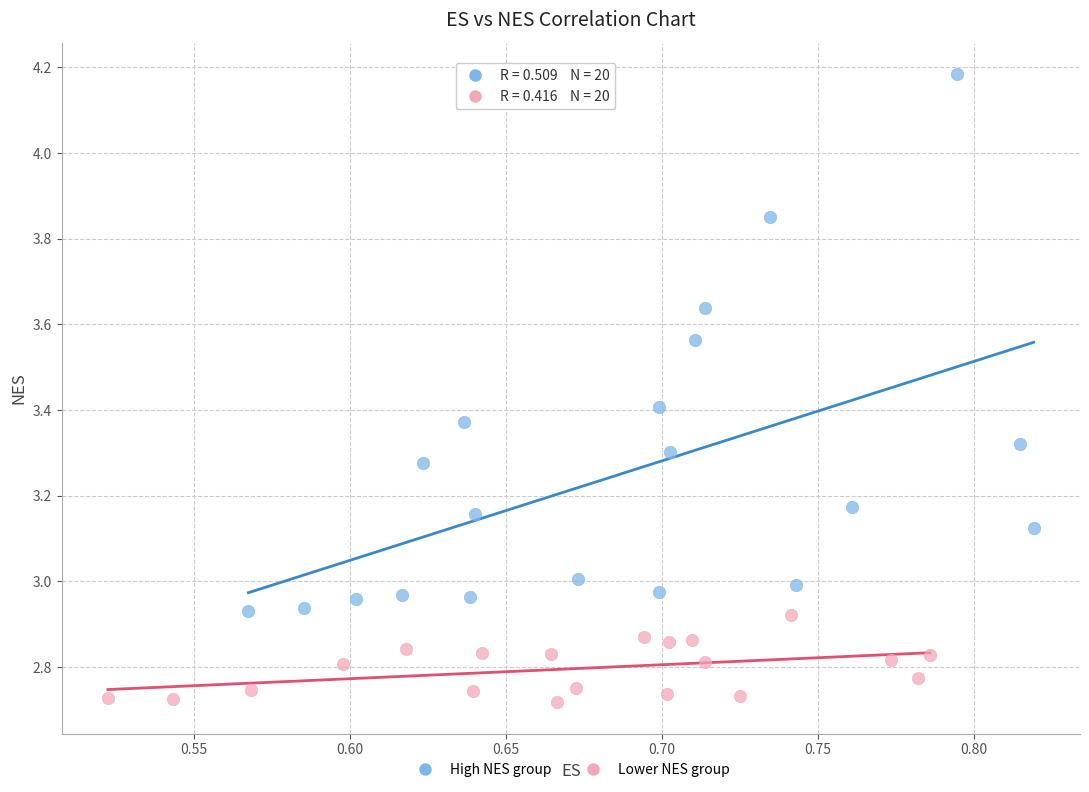

Which series has the largest Y range (max minus min)?

High NES group